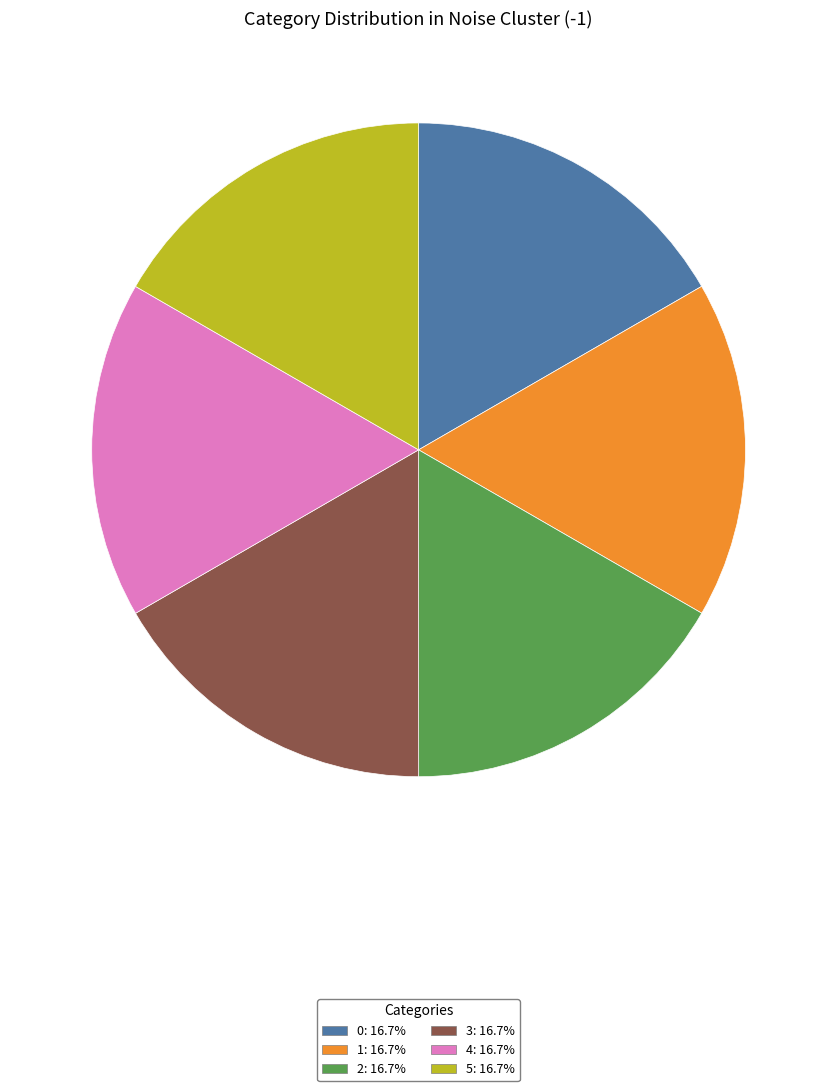

How many slices are in this pie chart?

6